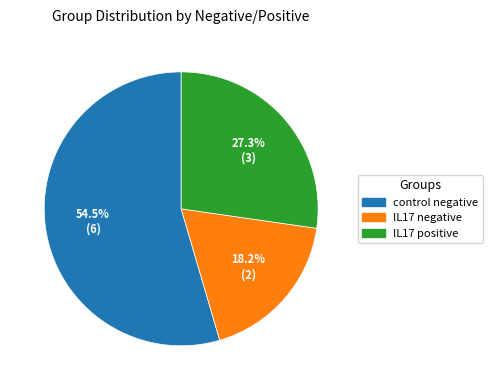

What portion of the pie excludes IL17 negative?

81.8%